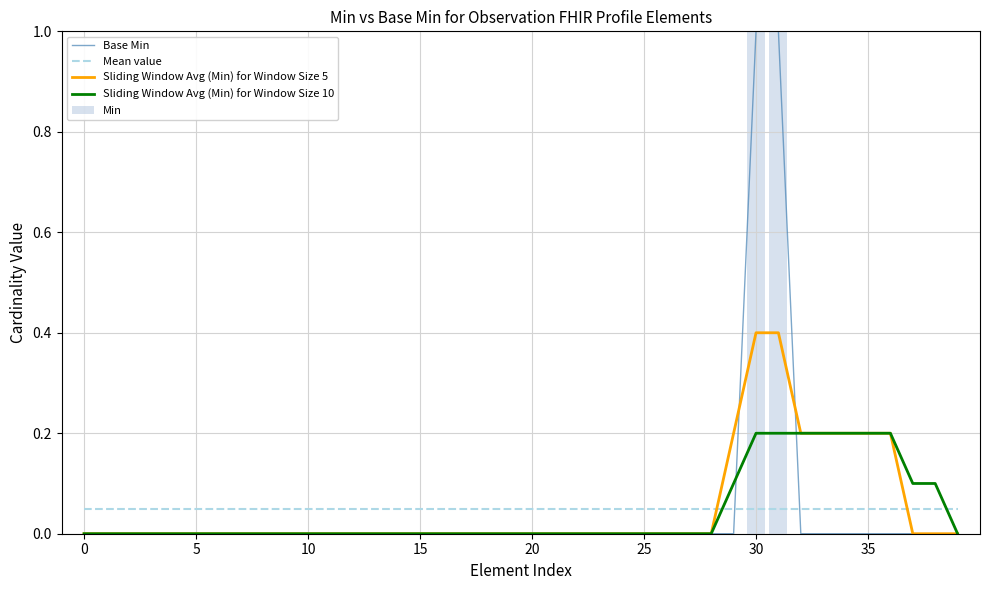

Is it true that Base Min equals 0.6 at 35?

False